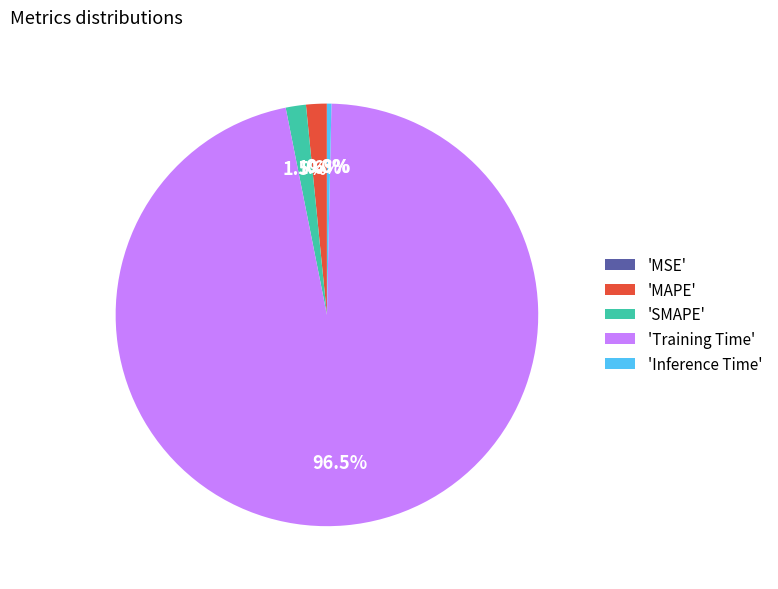

What is the largest slice in the pie chart?

'Training Time'